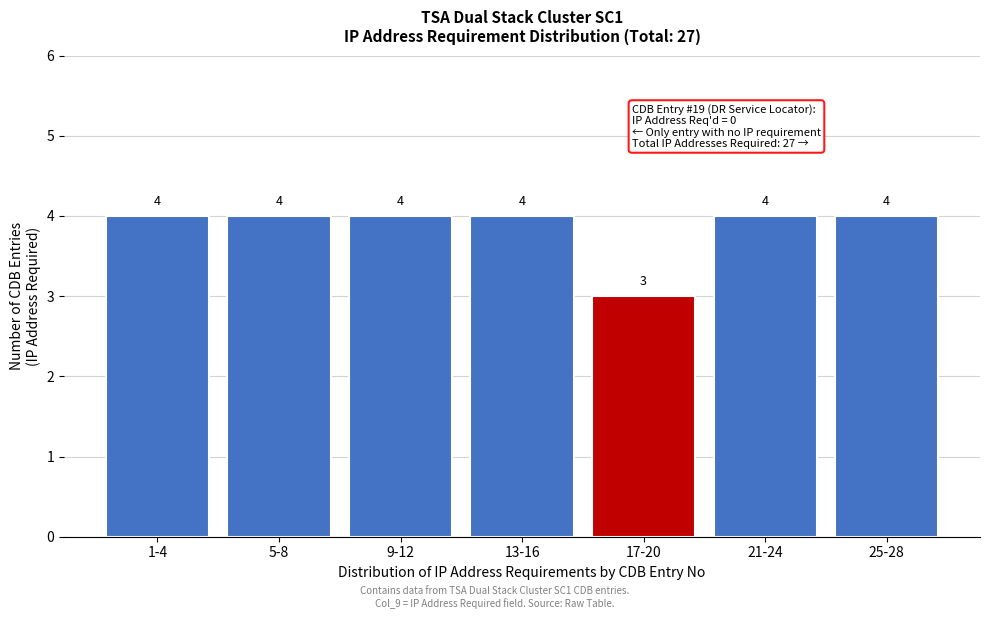

Reading right to left, list all the values displayed in this chart.

25-28=4	21-24=4	17-20=3	13-16=4	9-12=4	5-8=4	1-4=4